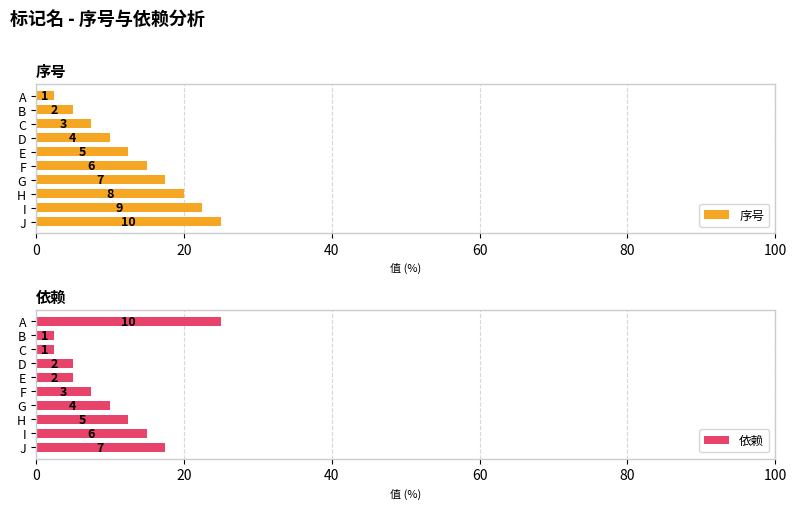

What are all the series names shown in the legend?

序号, 依赖